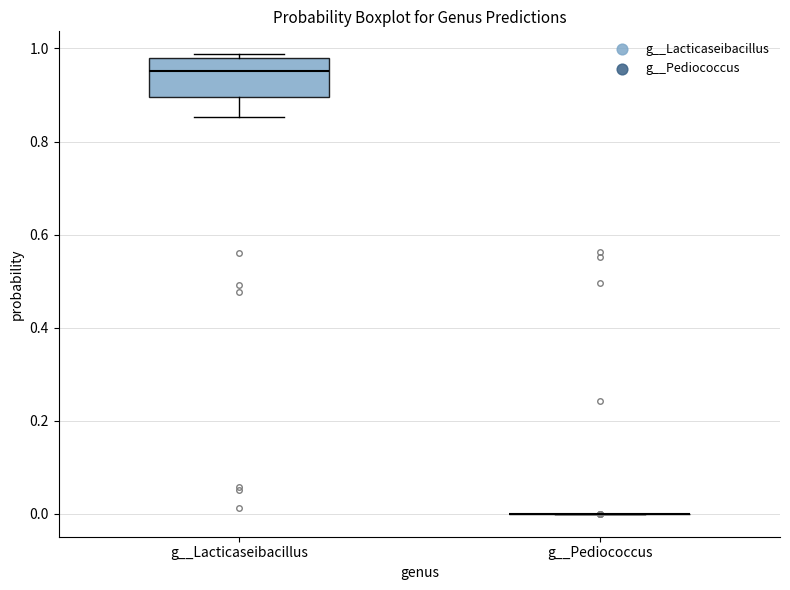

Comparing the boxes themselves (not the whiskers), which one is the tallest?

g__Lacticaseibacillus